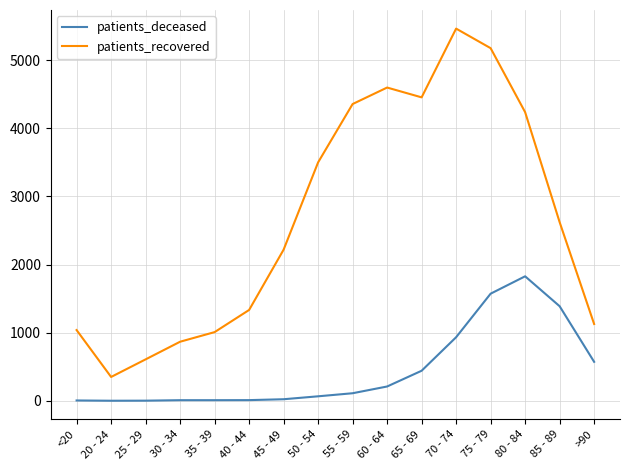

Which series has the widest spread of values?

patients_recovered